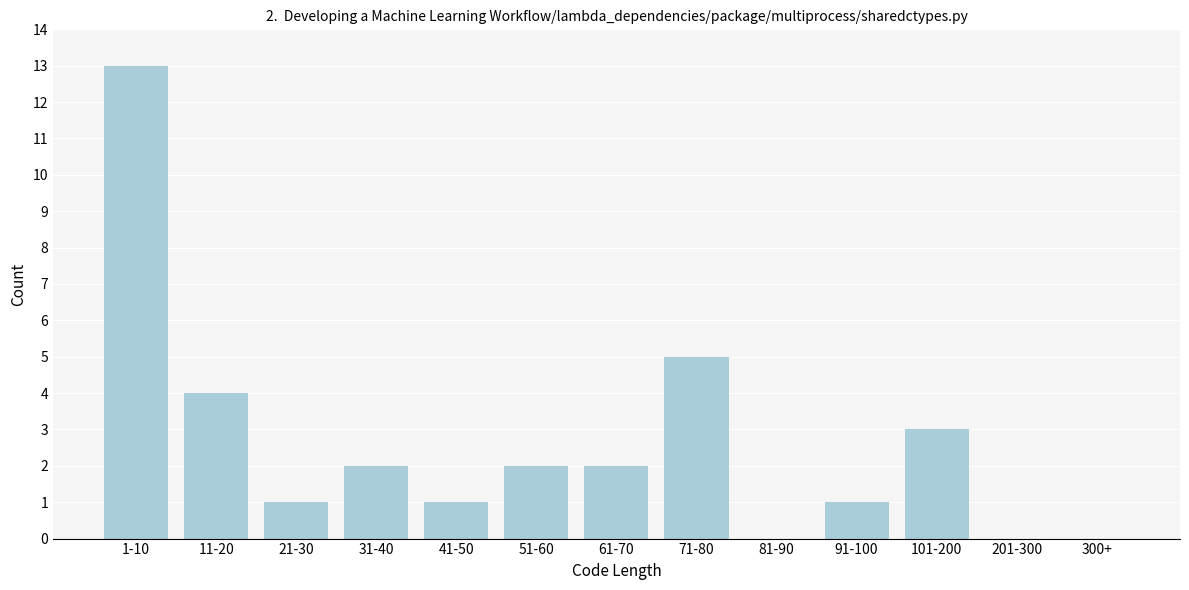

Reading right to left, transcribe all the data shown in this chart.

300+=0	201-300=0	101-200=3	91-100=1	81-90=0	71-80=5	61-70=2	51-60=2	41-50=1	31-40=2	21-30=1	11-20=4	1-10=13